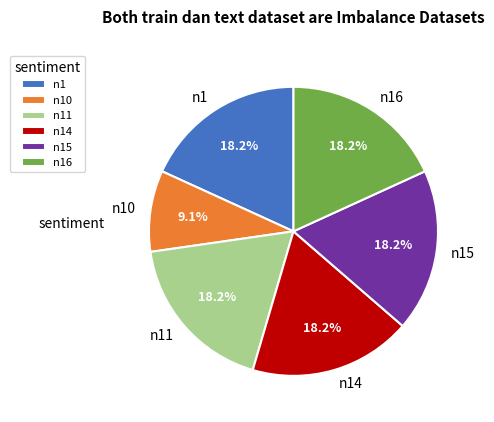

What is the smallest slice in the pie chart?

n10